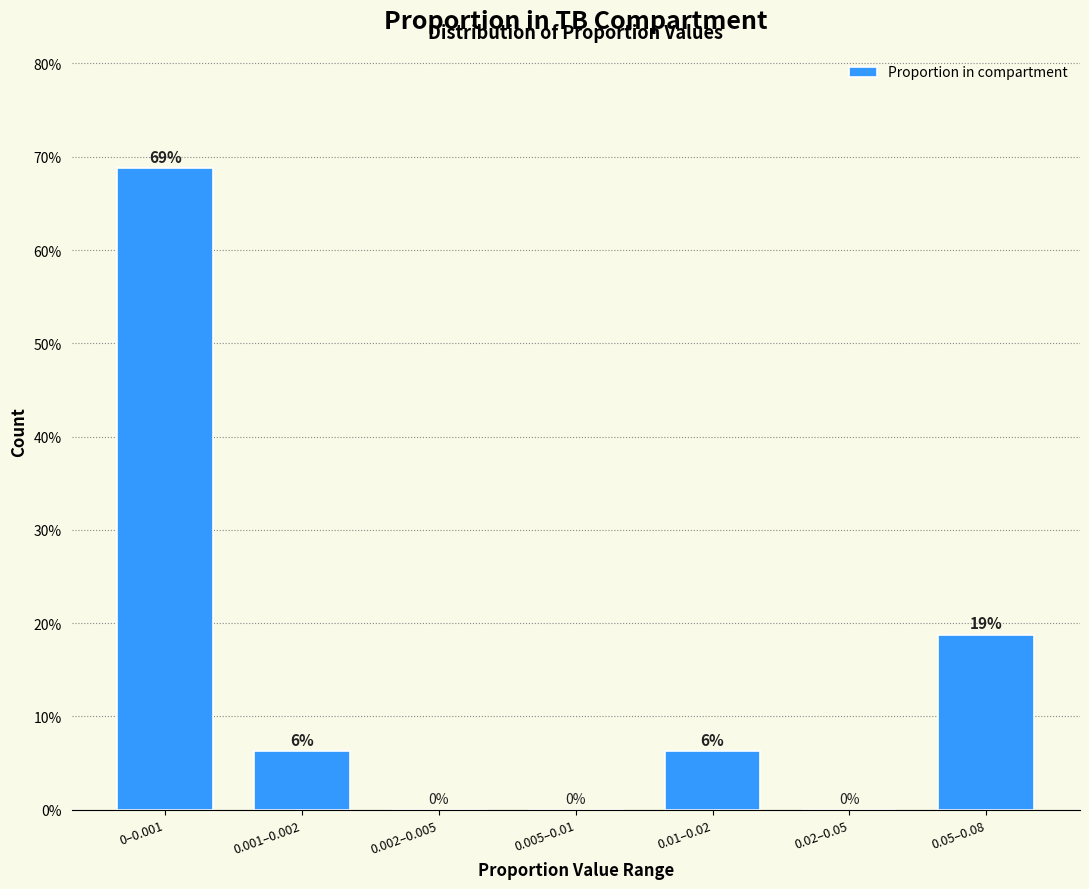

What value does the data have at 0–0.001?

68.8